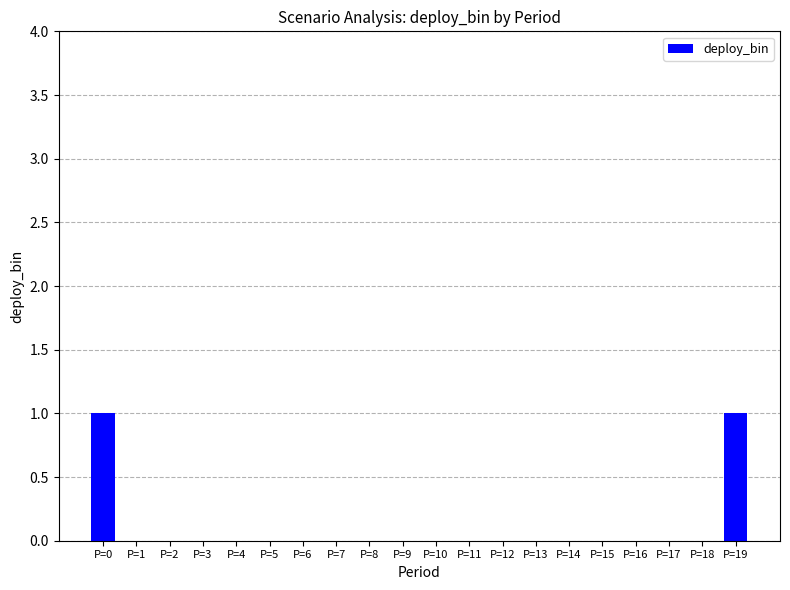

Is it true that the value at P=8 is -1?

False